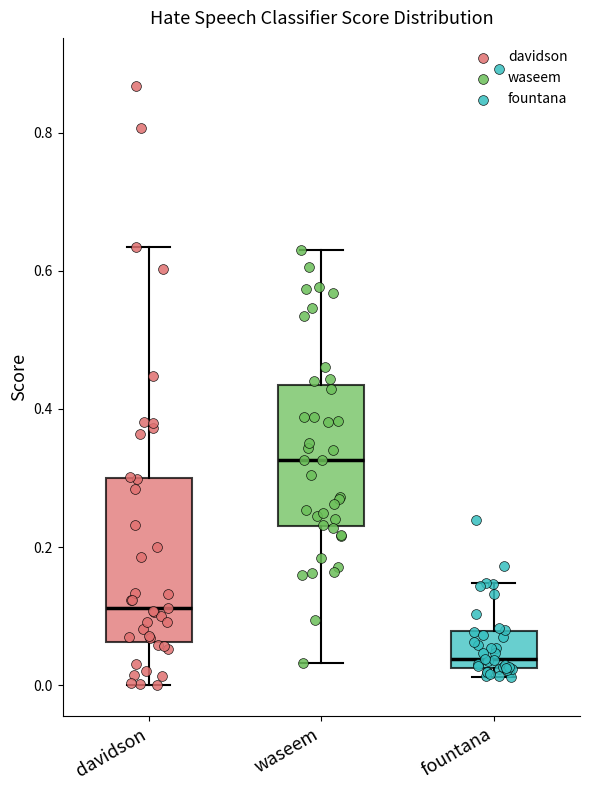

Where does the lower whisker of the box for waseem end on the y-axis? The values are not printed on the chart, so give them approximately, as read against the axis.

0.04